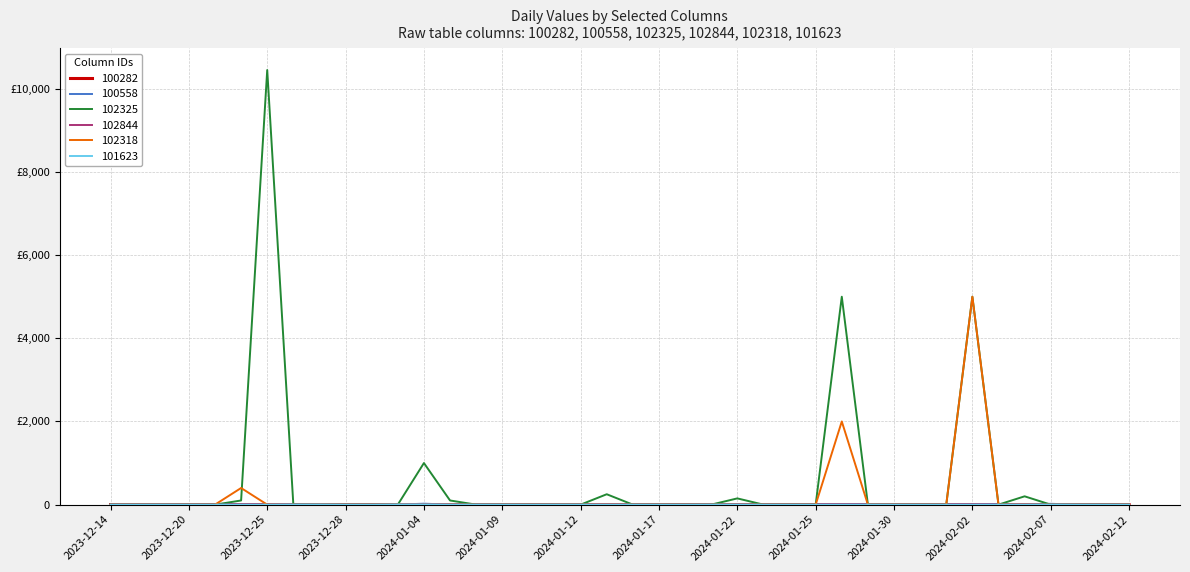

What is the label of the 9th point from the right?

2024-01-31